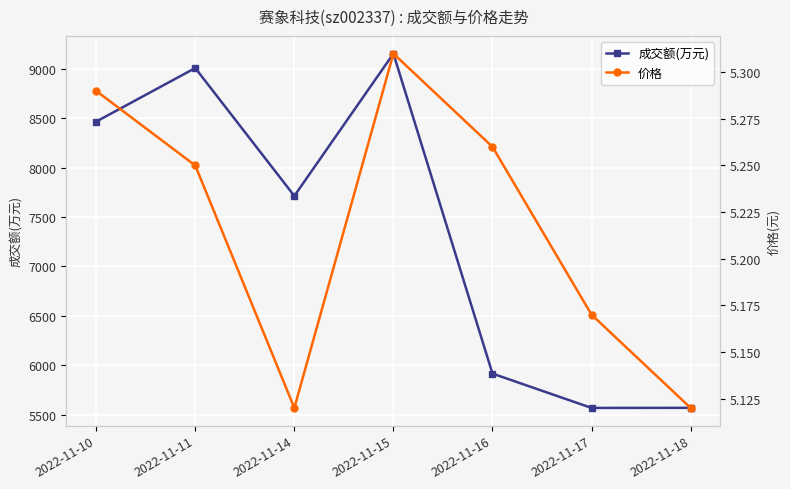

List the series in order of their peak value, lowest first.

价格, 成交额(万元)